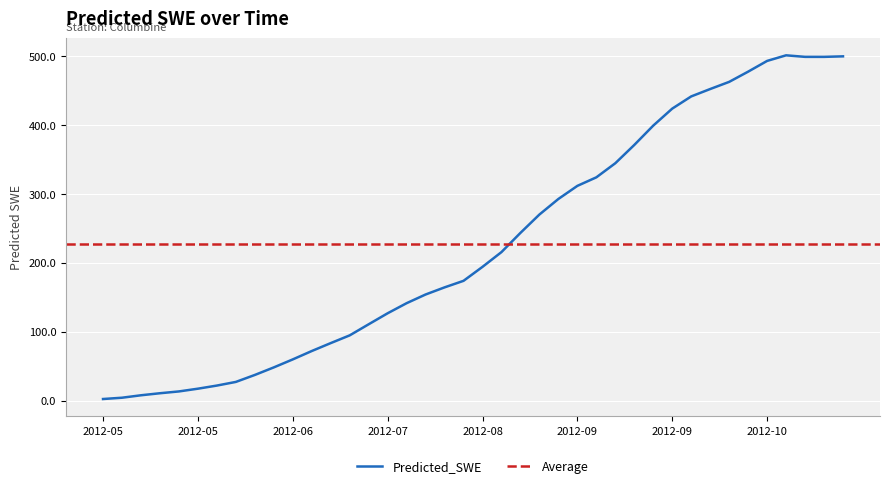

At which category does the chart reach its peak across all series?

2012-10-28